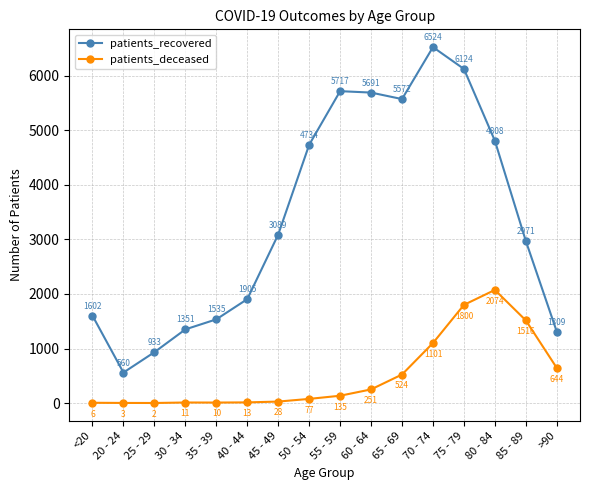

Reading right to left, extract all data points from this chart.

patients_recovered: 1309	2971	4808	6124	6524	5572	5691	5717	4734	3089	1905	1535	1351	933	560	1602
patients_deceased: 644	1516	2074	1800	1101	524	251	135	77	28	13	10	11	2	3	6